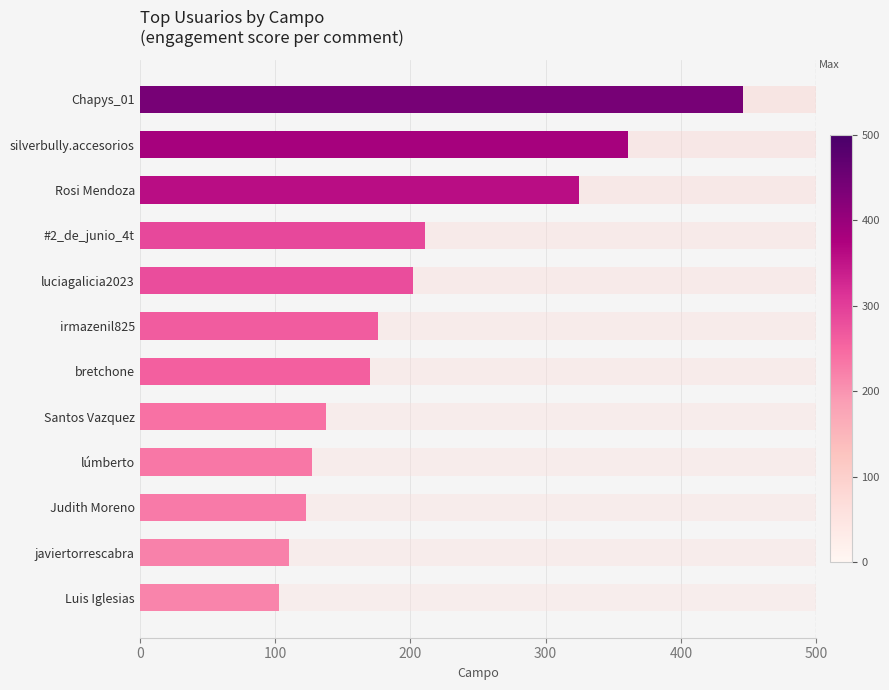

Reading left to right, extract all data points from this chart.

103	110	123	127	138	170	176	202	211	325	361	446